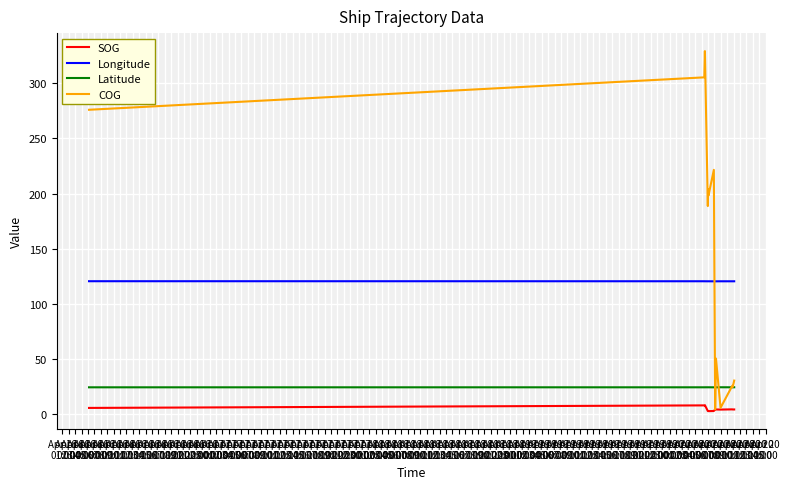

What is the sum of all Latitude values?

316.0